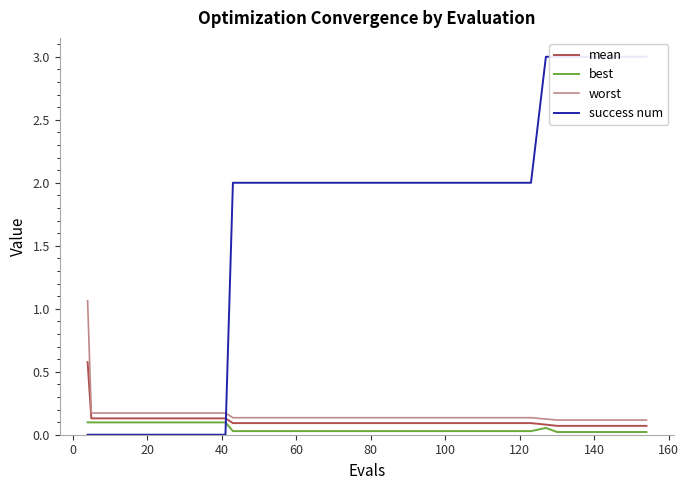

True or false: worst and best cross at least once.

False